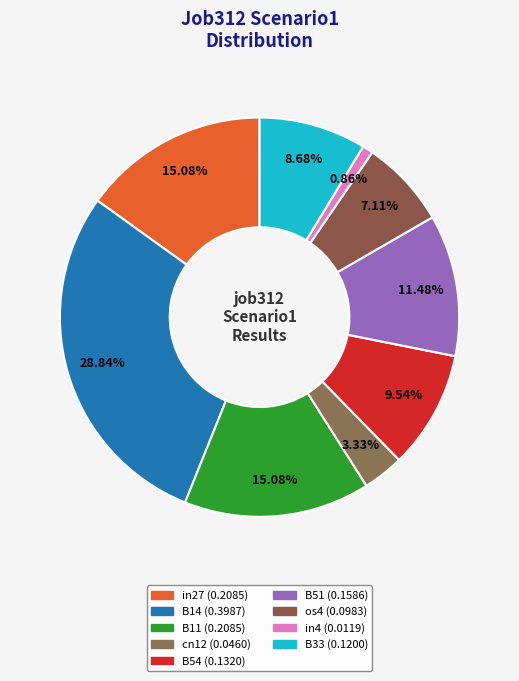

Does any single category account for the majority?

No